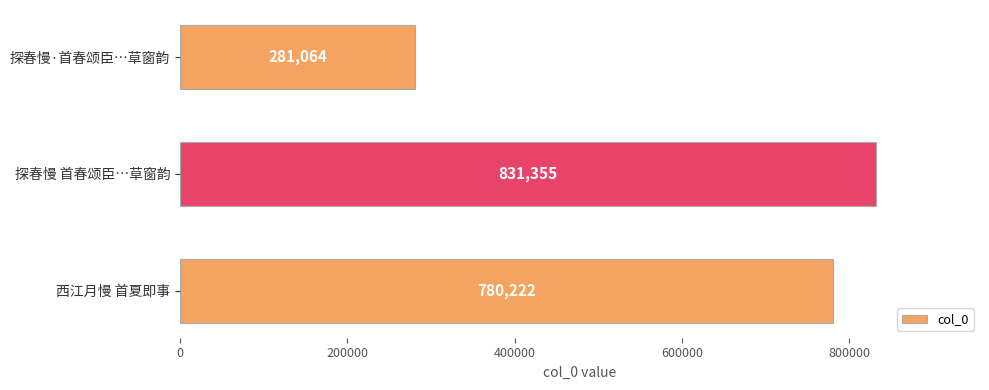

What is the change in value from 探春慢·首春颂臣…草窗韵 to 西江月慢 首夏即事?

+499158